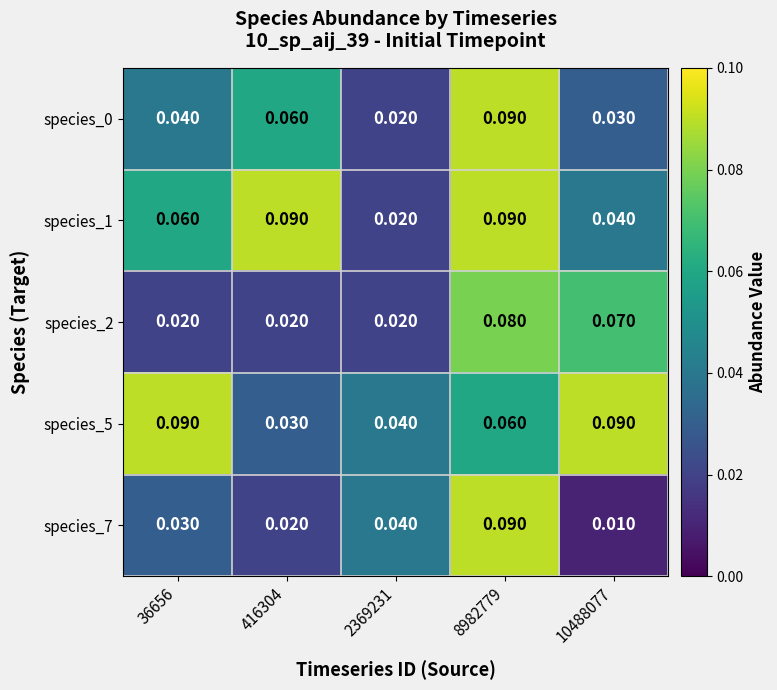

Which series has the largest total across all categories?

species_5